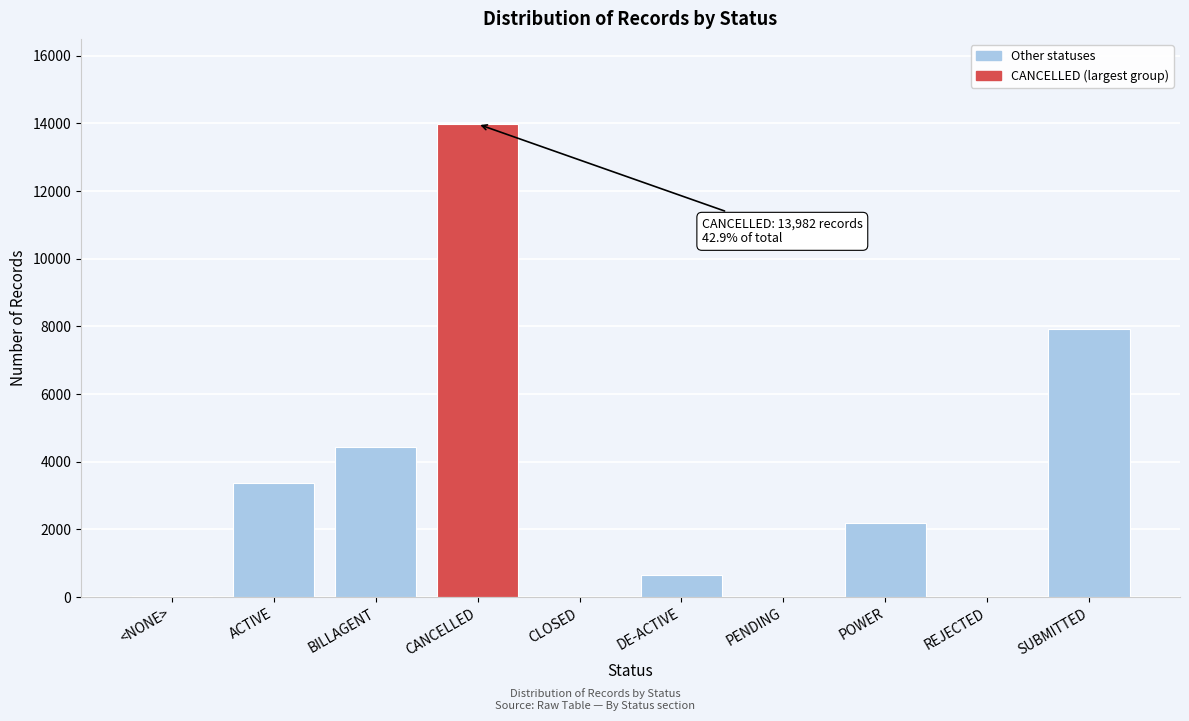

Where is the data nearest to the value 6991?

SUBMITTED